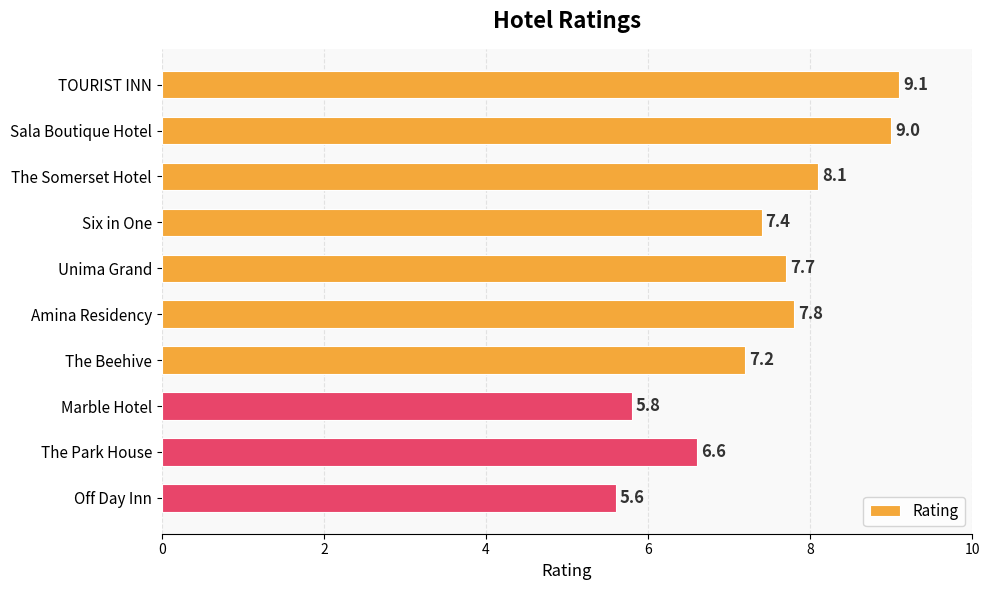

List the labels in order of value, largest first.

TOURIST INN, Sala Boutique Hotel, The Somerset Hotel, Amina Residency, Unima Grand, Six in One, The Beehive, The Park House, Marble Hotel, Off Day Inn